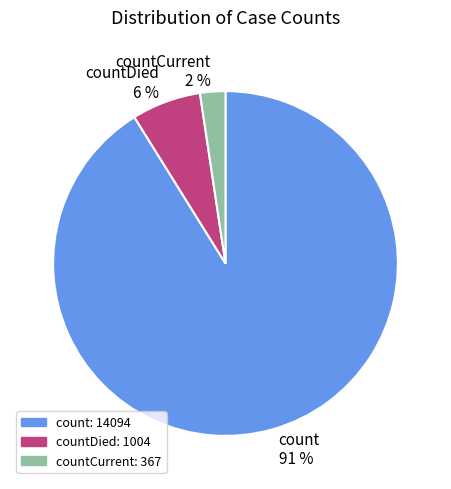

To the nearest percent, what is the average slice percentage?

33%